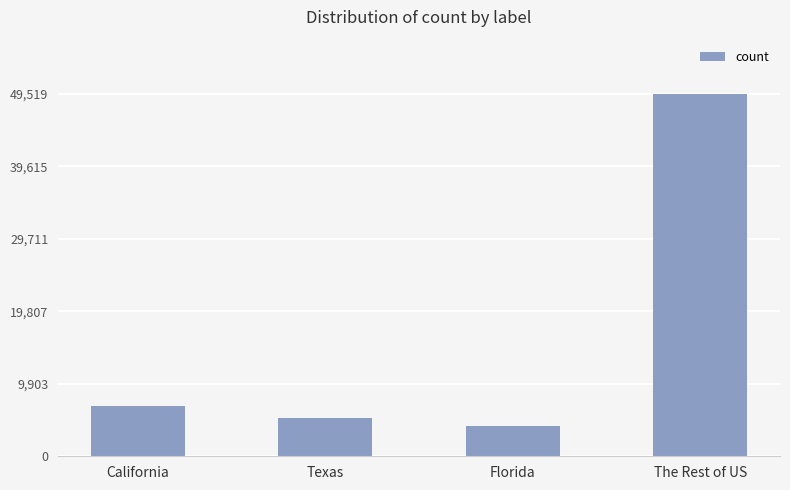

Which has a higher value, The Rest of US or Texas?

The Rest of US